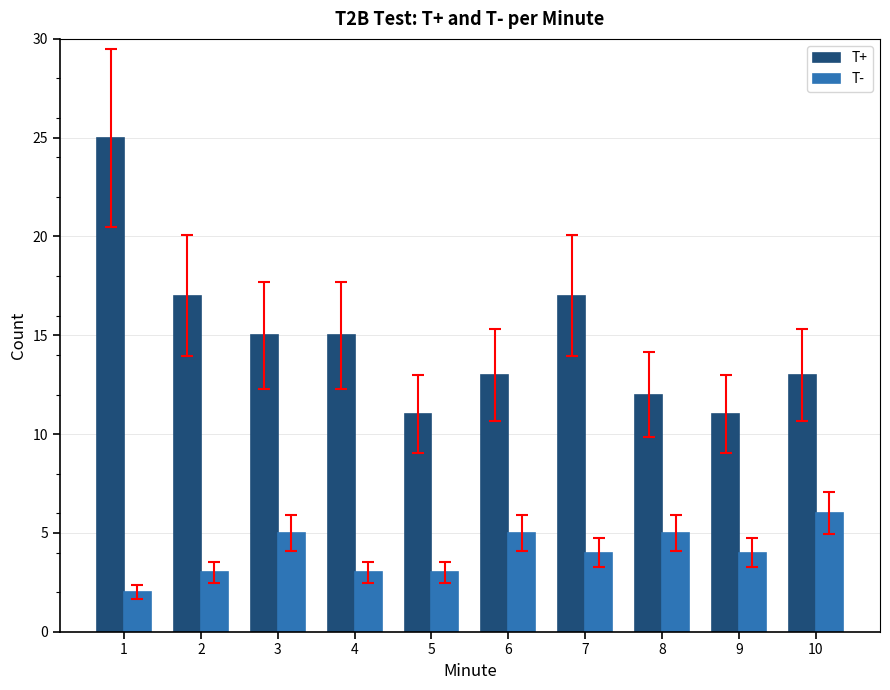

At how many categories does at least one series exceed 8?

10